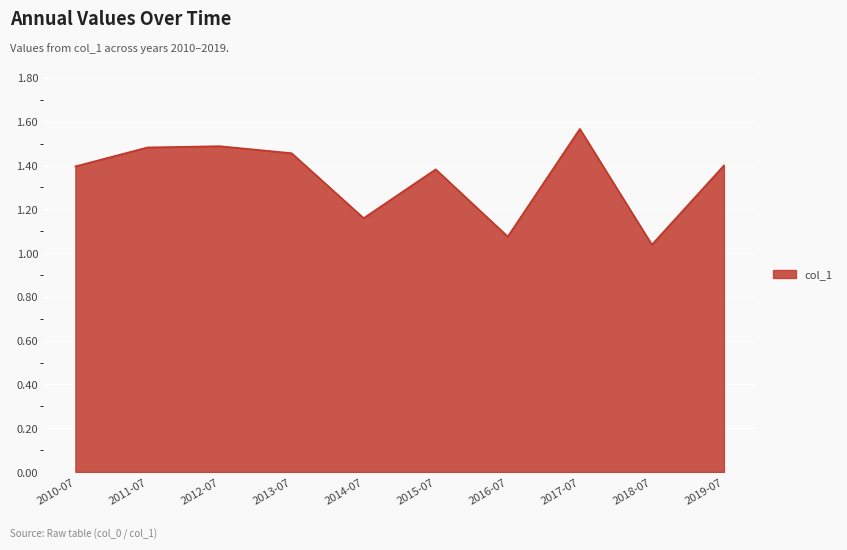

At which category does the chart reach its peak across all series?

2017-07